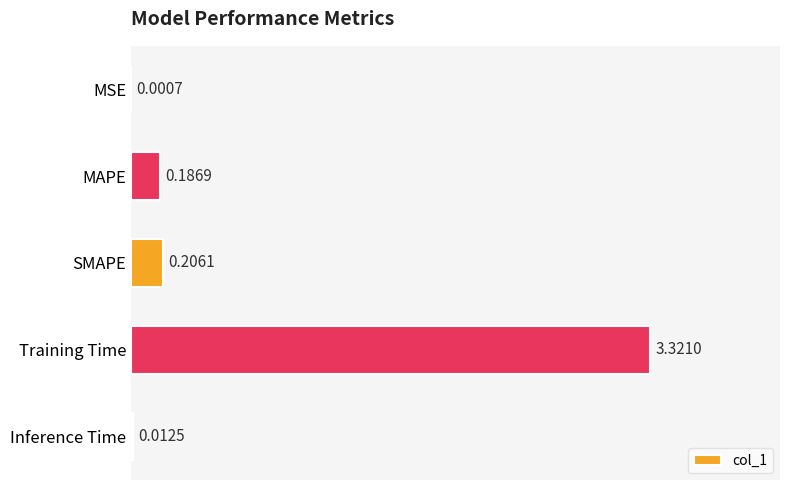

What is the sum of all values?

3.7